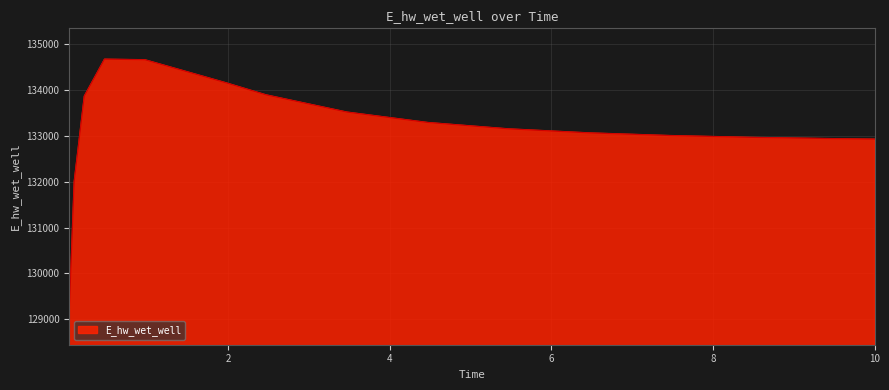

What is the greatest value displayed?

134673.9